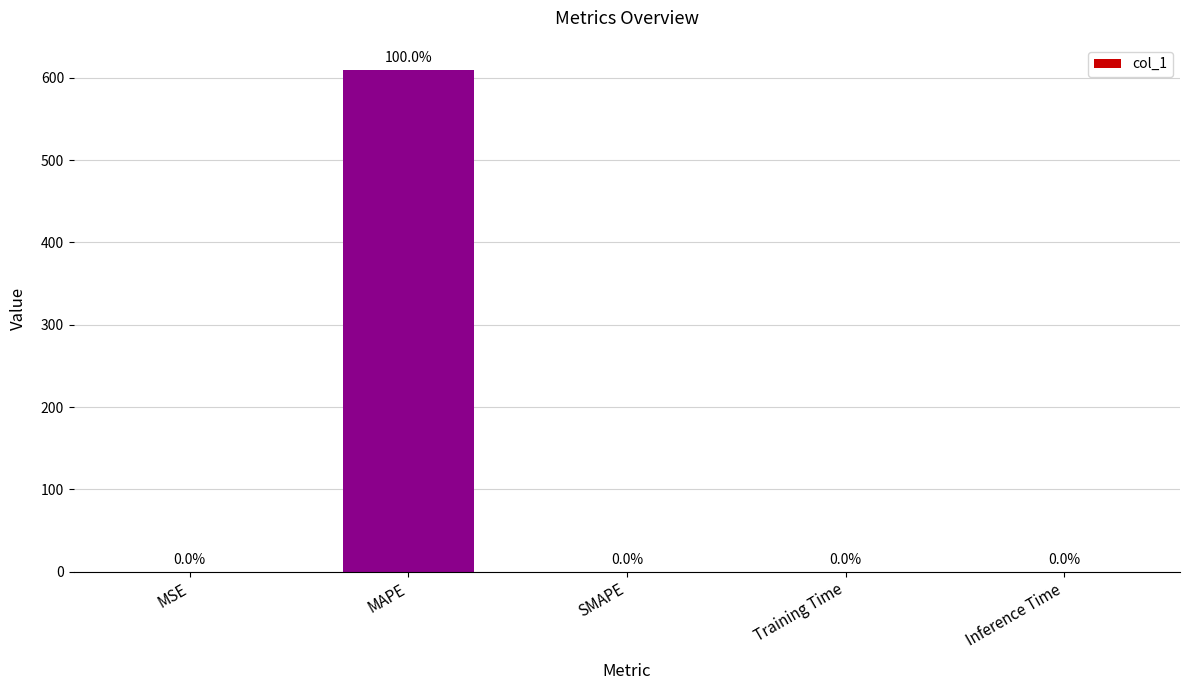

Read the value at MAPE.

609.6